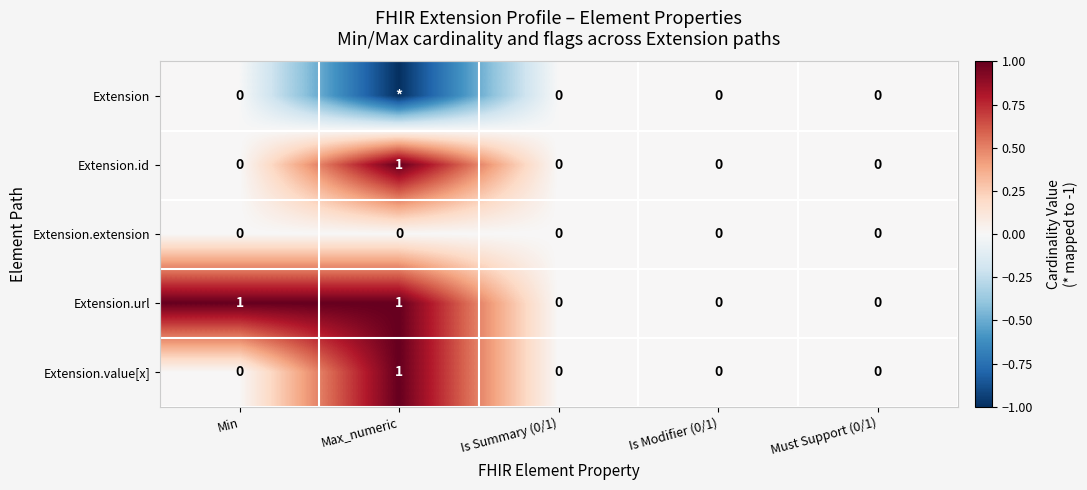

At which category is the sum across all series the highest?

Max_numeric